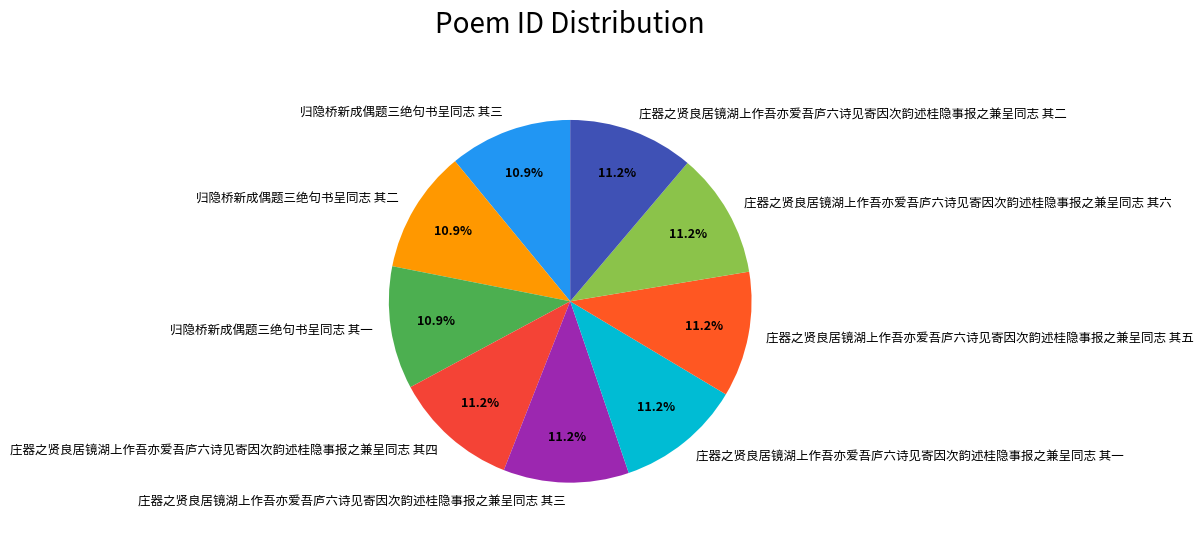

Is it true that 庄器之贤良居镜湖上作吾亦爱吾庐六诗见寄因次韵述桂隐事报之兼呈同志 其一 is 22% of the pie?

False